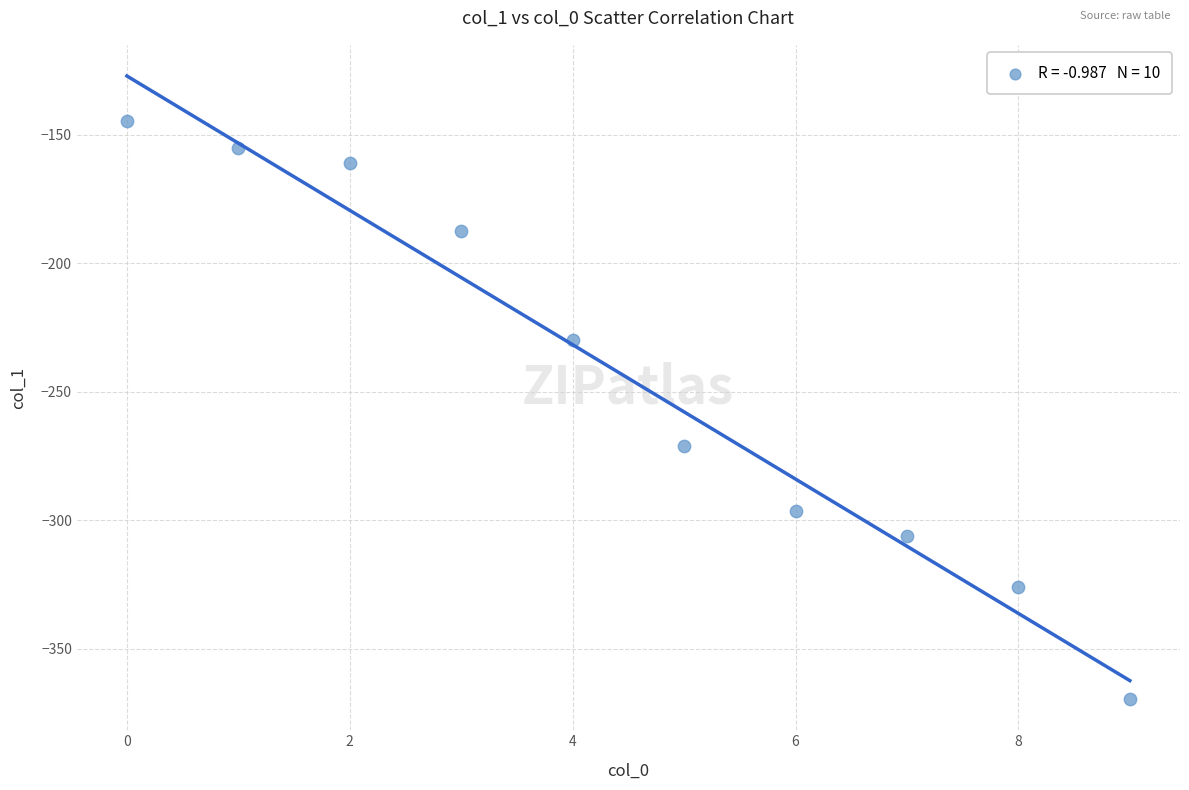

What is the range of Y values (max minus min)?

224.8